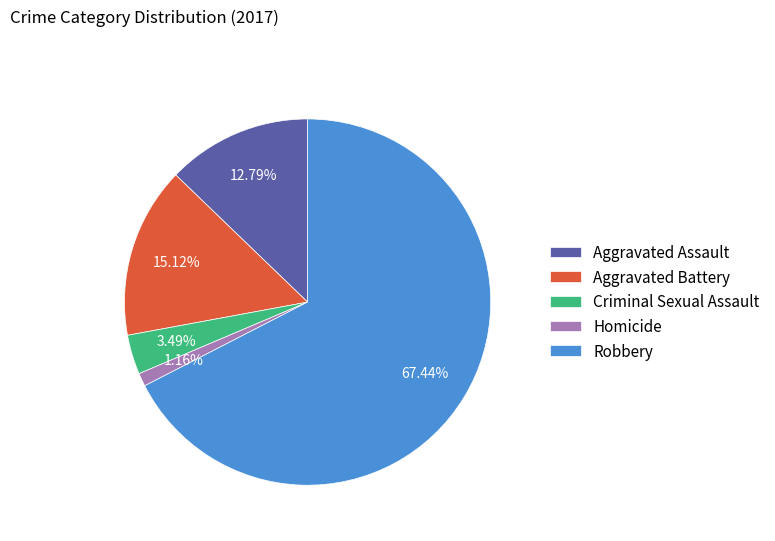

Do Aggravated Battery and Robbery together represent more than half of the pie?

Yes